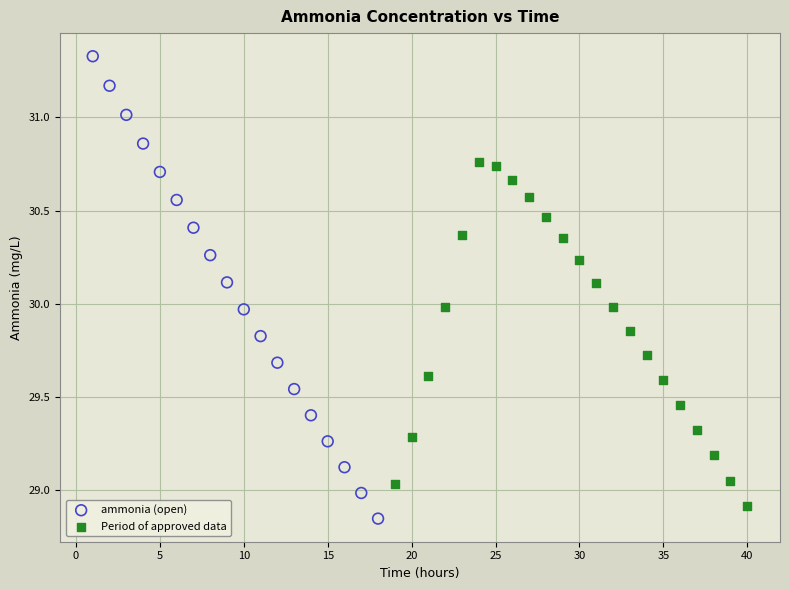

Which series reaches the maximum Y coordinate?

ammonia (open)